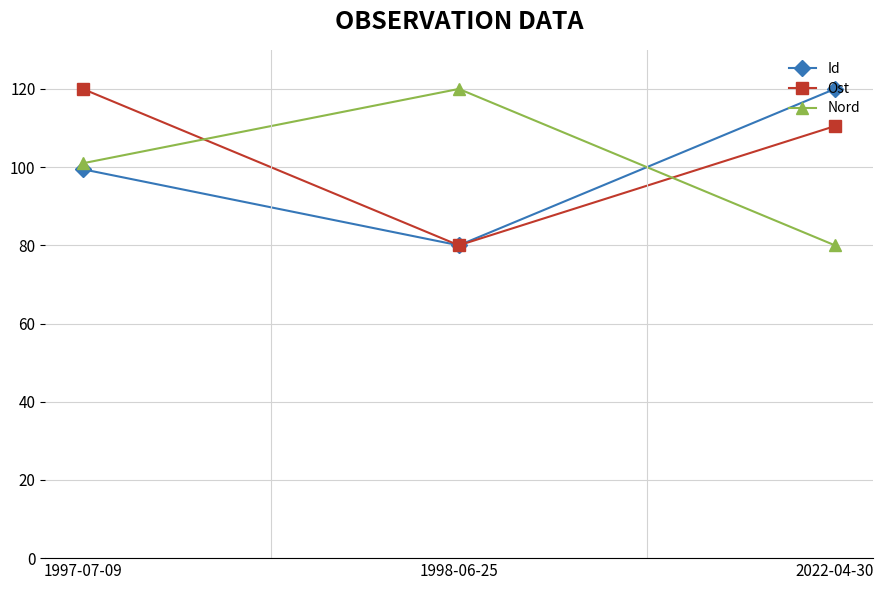

What is the difference between the highest and lowest values at 1998-06-25?

40.0